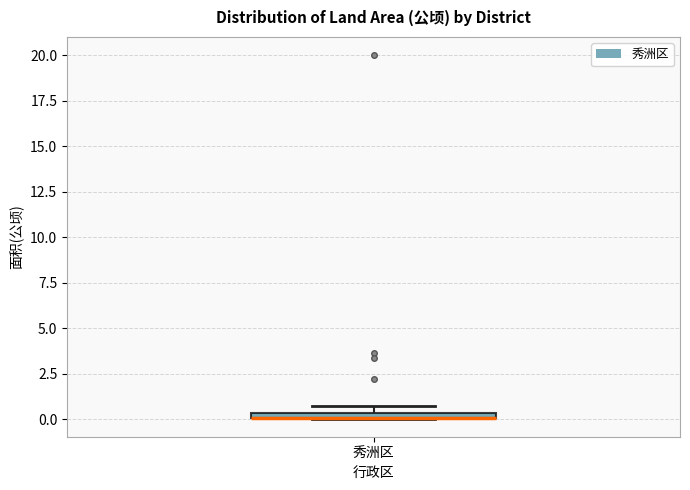

Where is the lower edge of the box for 秀洲区 on the y-axis? The values are not printed on the chart, so give them approximately, as read against the axis.

0.0